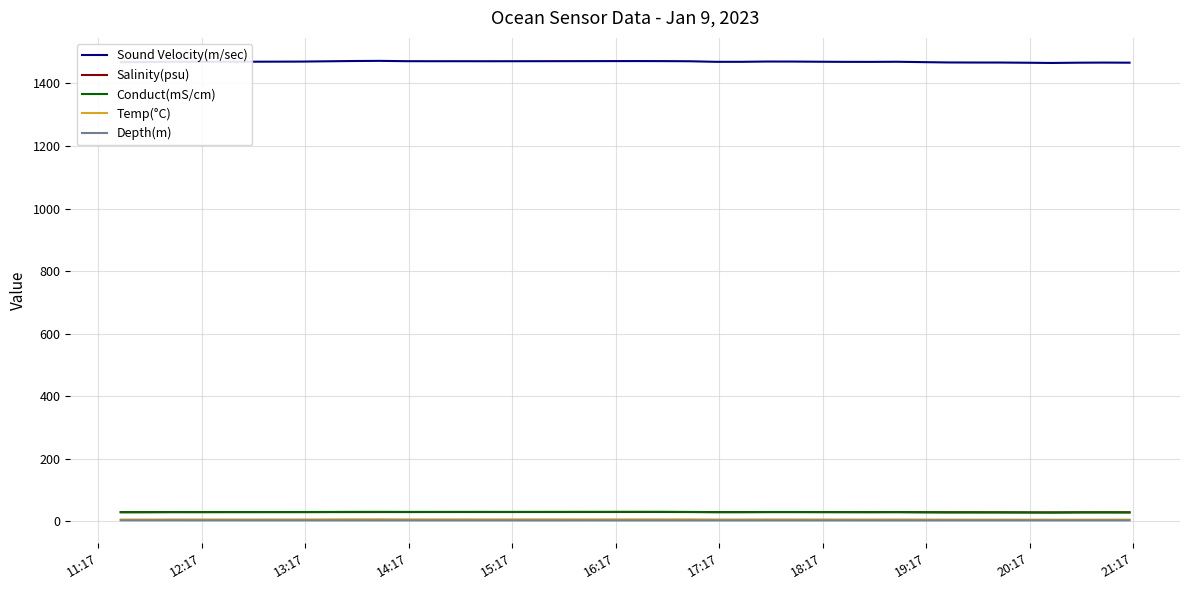

At how many categories does at least one series exceed 1197?

40